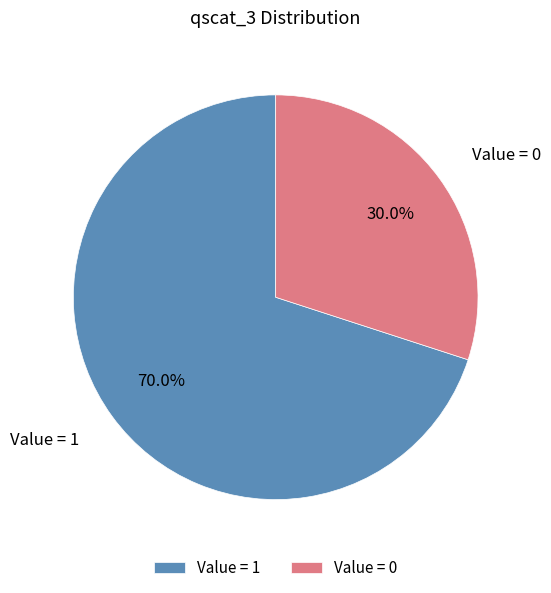

How many segments does this pie chart have?

2